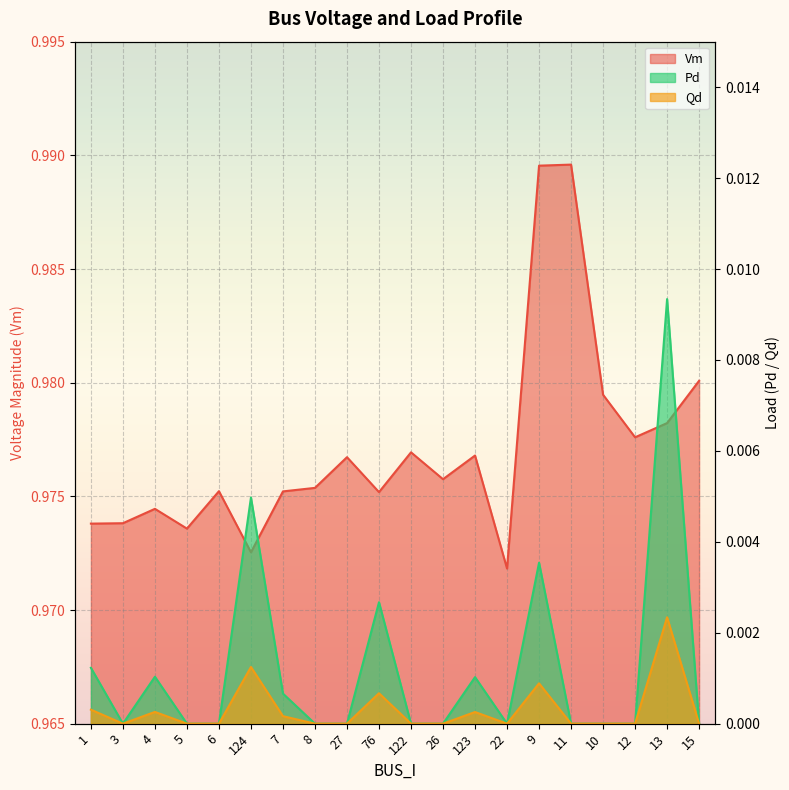

Between 6 and 26, which is larger?

26